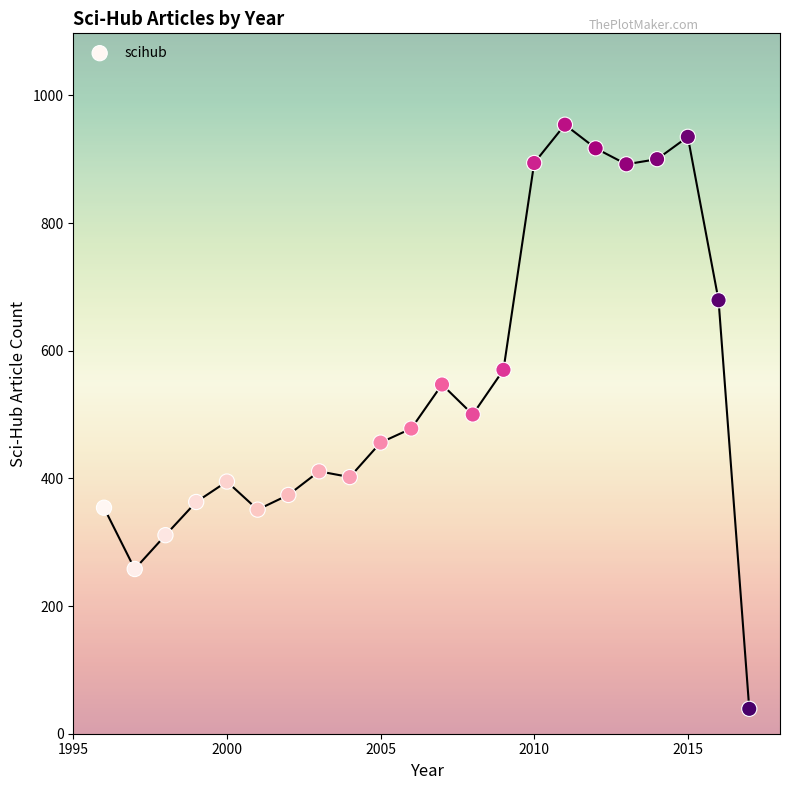

What is the range of X values (max minus min)?

21